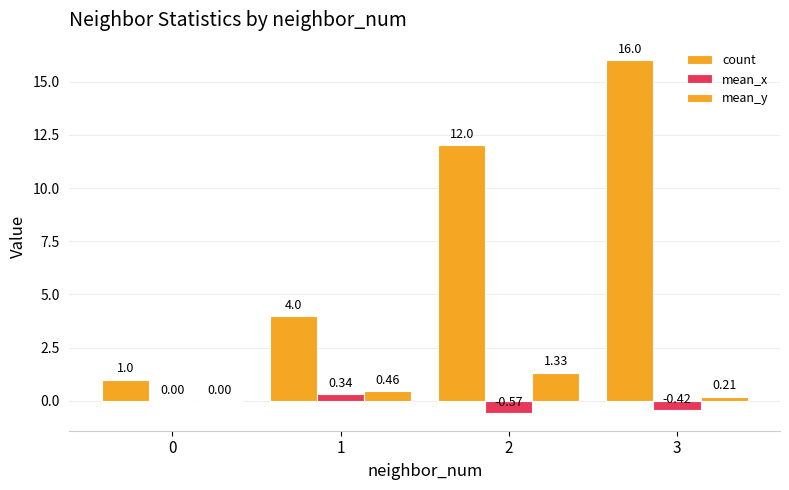

What is the sum of all mean_y values?

2.0